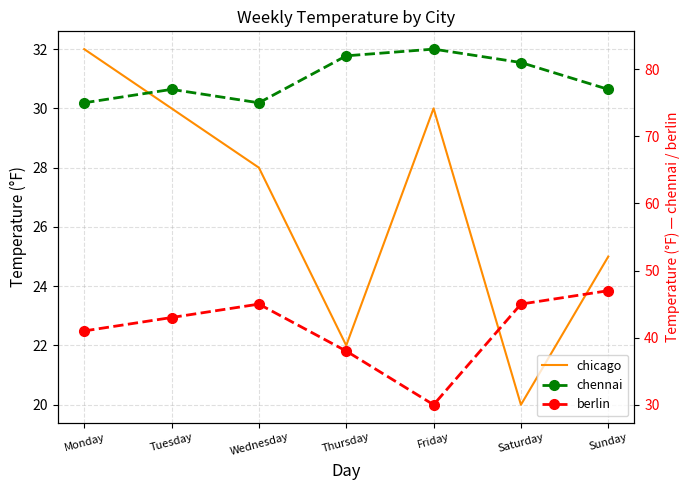

At which category does the chart reach its peak across all series?

Friday